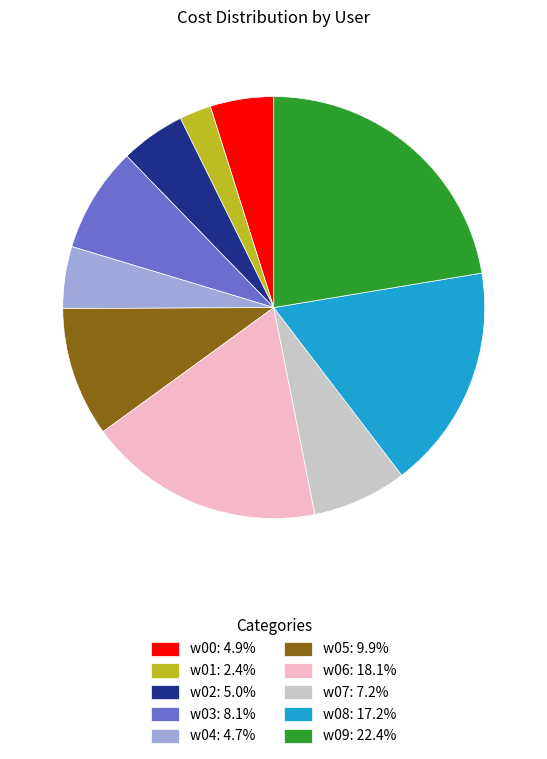

Is there any slice that represents more than half of the pie?

No